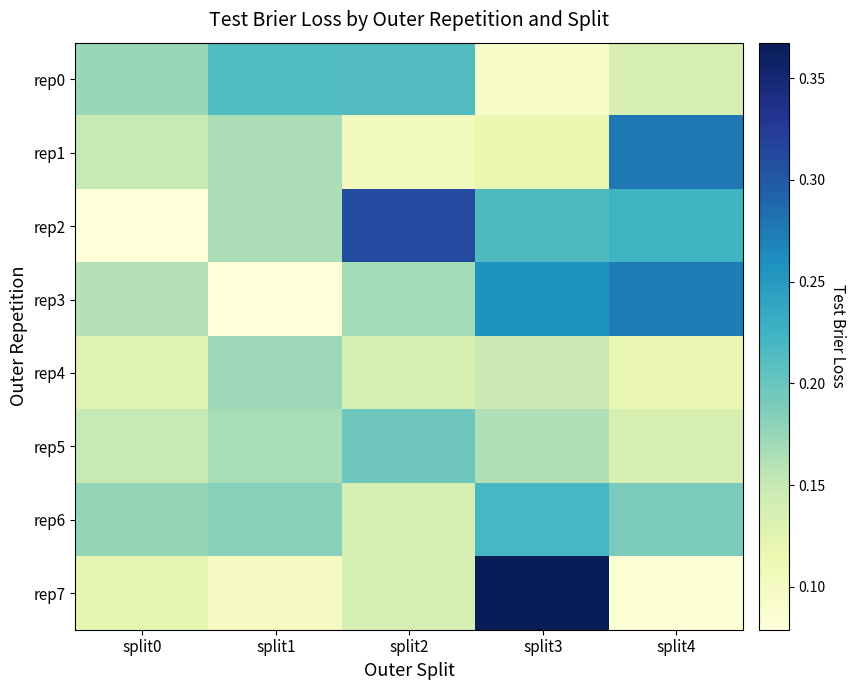

Reading right to left, transcribe all the data shown in this chart.

rep0: split4=0.1	split3=0.1	split2=0.2	split1=0.2	split0=0.2
rep1: split4=0.3	split3=0.1	split2=0.1	split1=0.2	split0=0.2
rep2: split4=0.2	split3=0.2	split2=0.3	split1=0.2	split0=0.1
rep3: split4=0.3	split3=0.3	split2=0.2	split1=0.1	split0=0.2
rep4: split4=0.1	split3=0.1	split2=0.1	split1=0.2	split0=0.1
rep5: split4=0.1	split3=0.2	split2=0.2	split1=0.2	split0=0.2
rep6: split4=0.2	split3=0.2	split2=0.1	split1=0.2	split0=0.2
rep7: split4=0.1	split3=0.4	split2=0.1	split1=0.1	split0=0.1